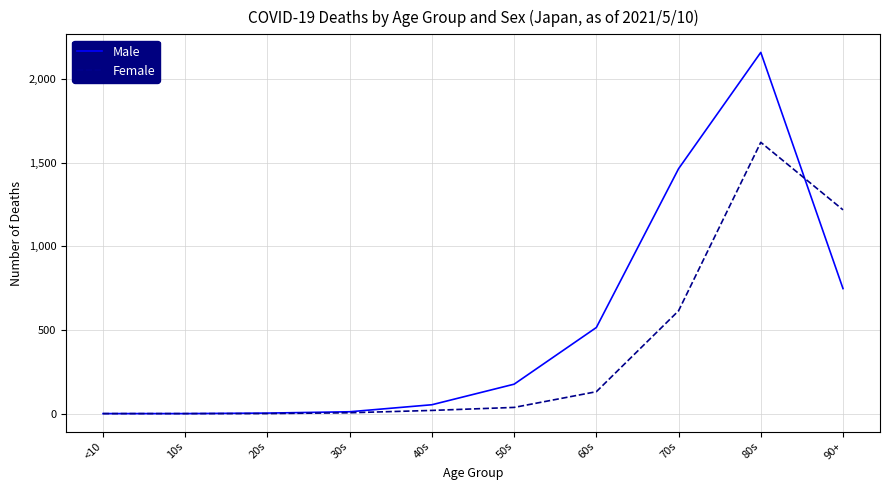

What is the difference between the maximum and minimum values in the Female series?

1623